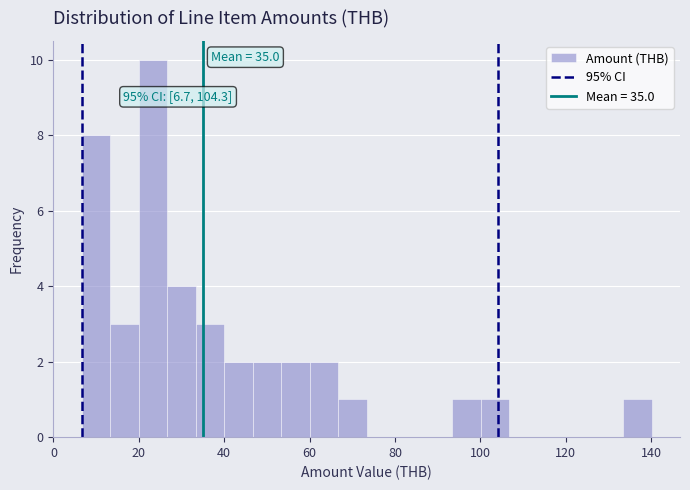

Around what value on the x-axis is the tallest bar? Give the approximate position of its centre, as read against the axis.

24